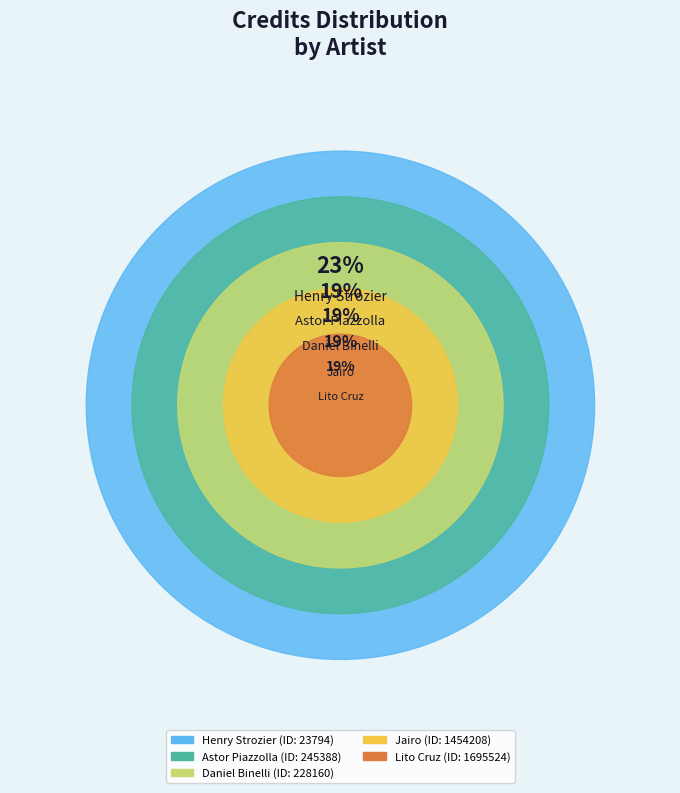

Is it true that 23794 is 31% of the pie?

False